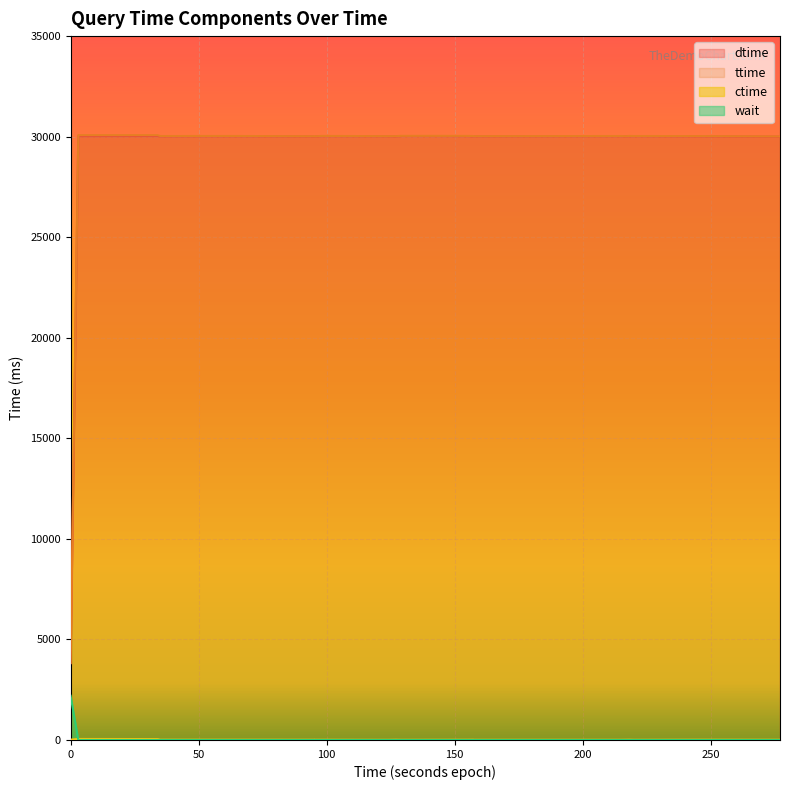

What is the difference between the maximum and minimum values in the ttime series?

26216